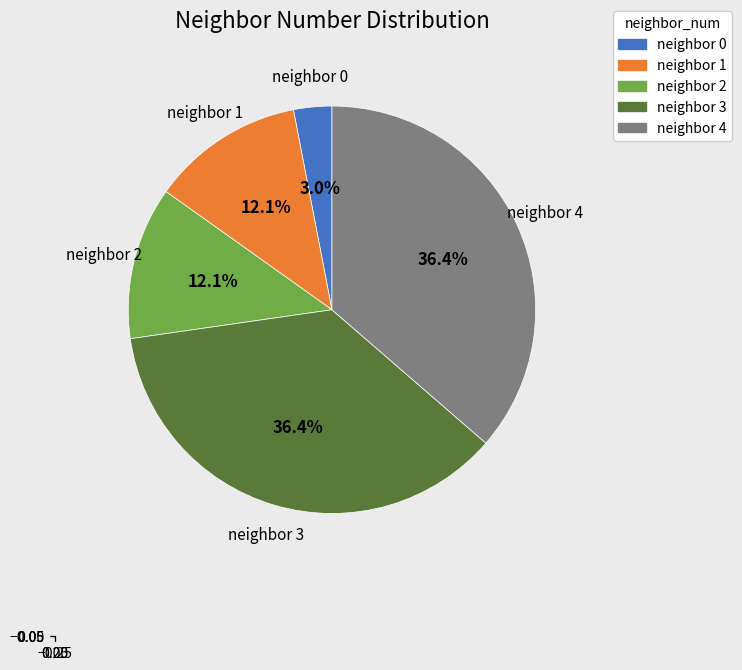

Is there a majority slice in this chart?

No